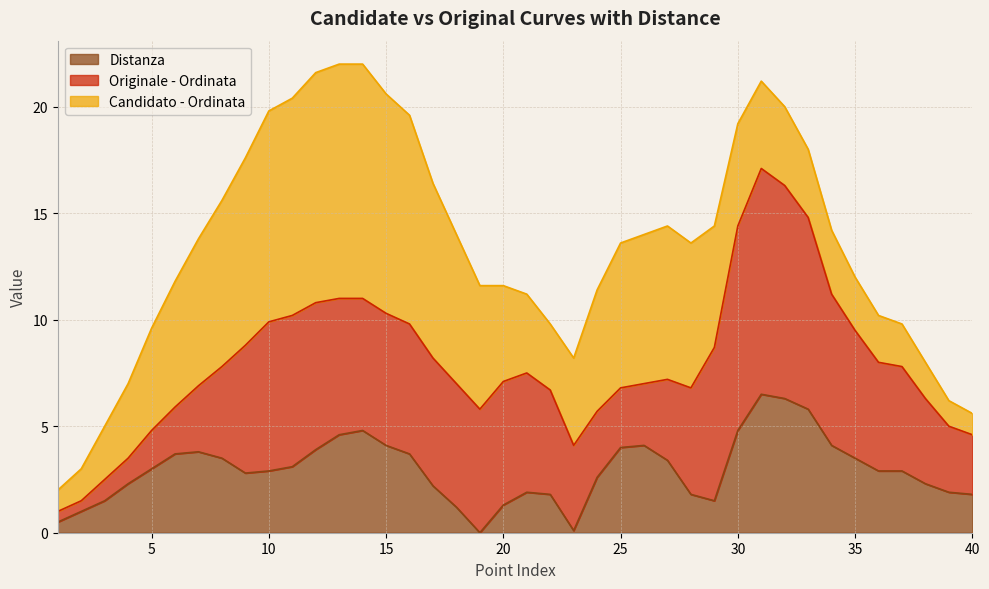

True or false: Candidato - Ordinata and Distanza intersect in this chart.

False